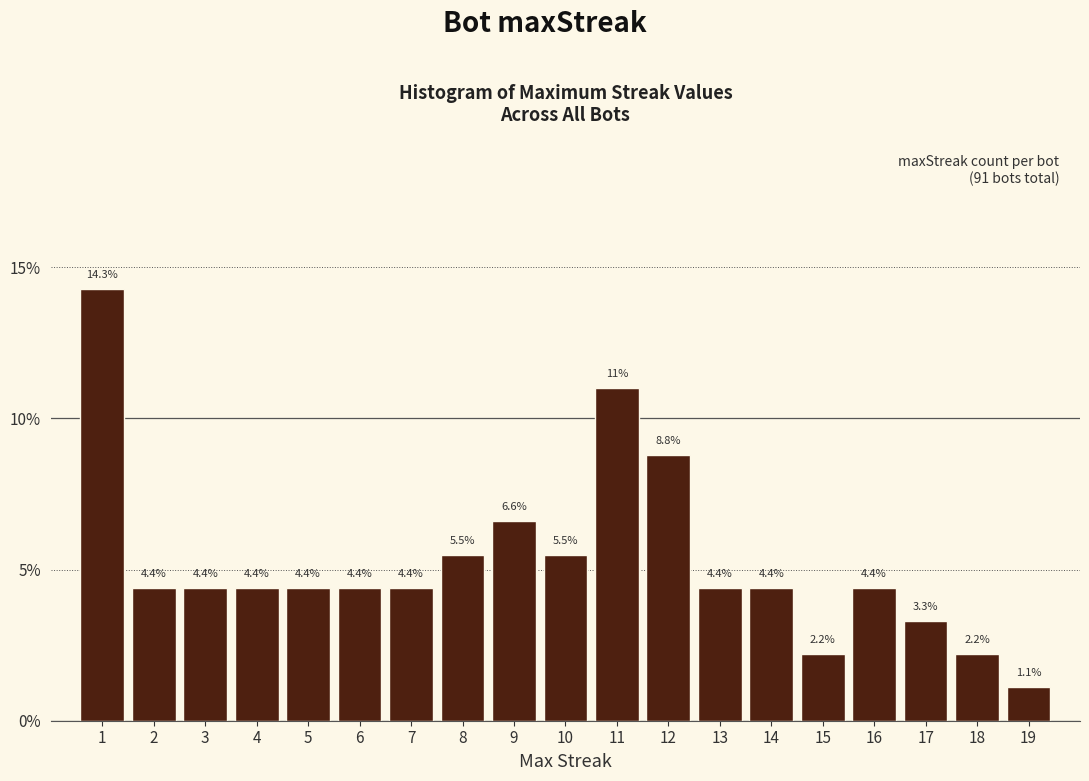

Reading left to right, list every bar in this chart as the range it spans on the x-axis followed by its height.

0.5 to 1.5: 14.3
1.5 to 2.5: 4.4
2.5 to 3.5: 4.4
3.5 to 4.5: 4.4
4.5 to 5.5: 4.4
5.5 to 6.5: 4.4
6.5 to 7.5: 4.4
7.5 to 8.5: 5.5
8.5 to 9.5: 6.6
9.5 to 10.5: 5.5
10.5 to 11.5: 11.0
11.5 to 12.5: 8.8
12.5 to 13.5: 4.4
13.5 to 14.5: 4.4
14.5 to 15.5: 2.2
15.5 to 16.5: 4.4
16.5 to 17.5: 3.3
17.5 to 18.5: 2.2
18.5 to 19.5: 1.1